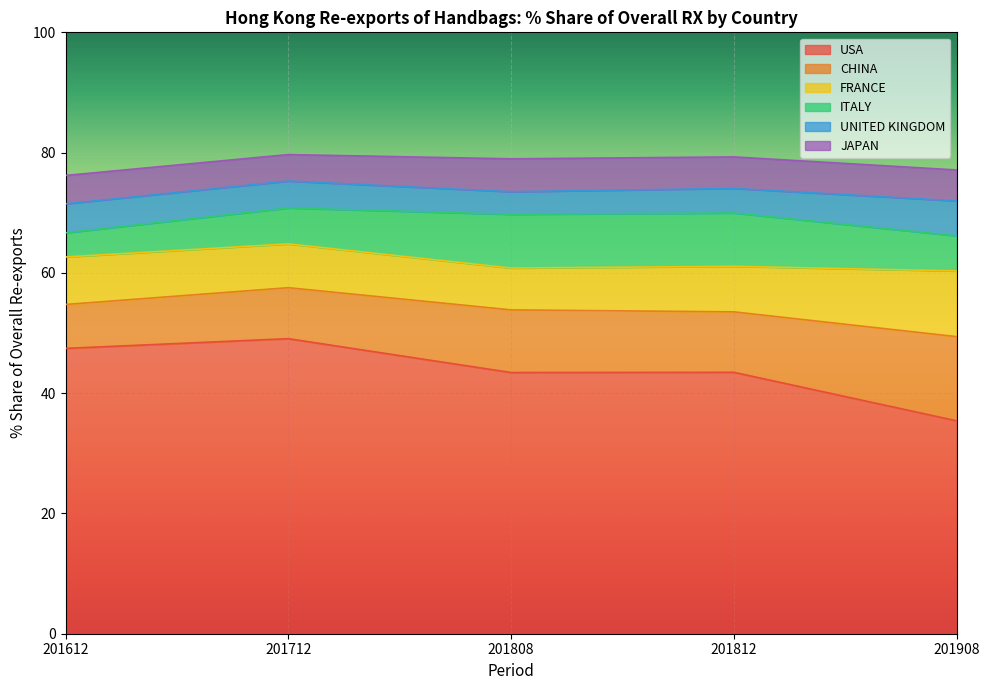

What is the total value across all series at 201612?

76.2